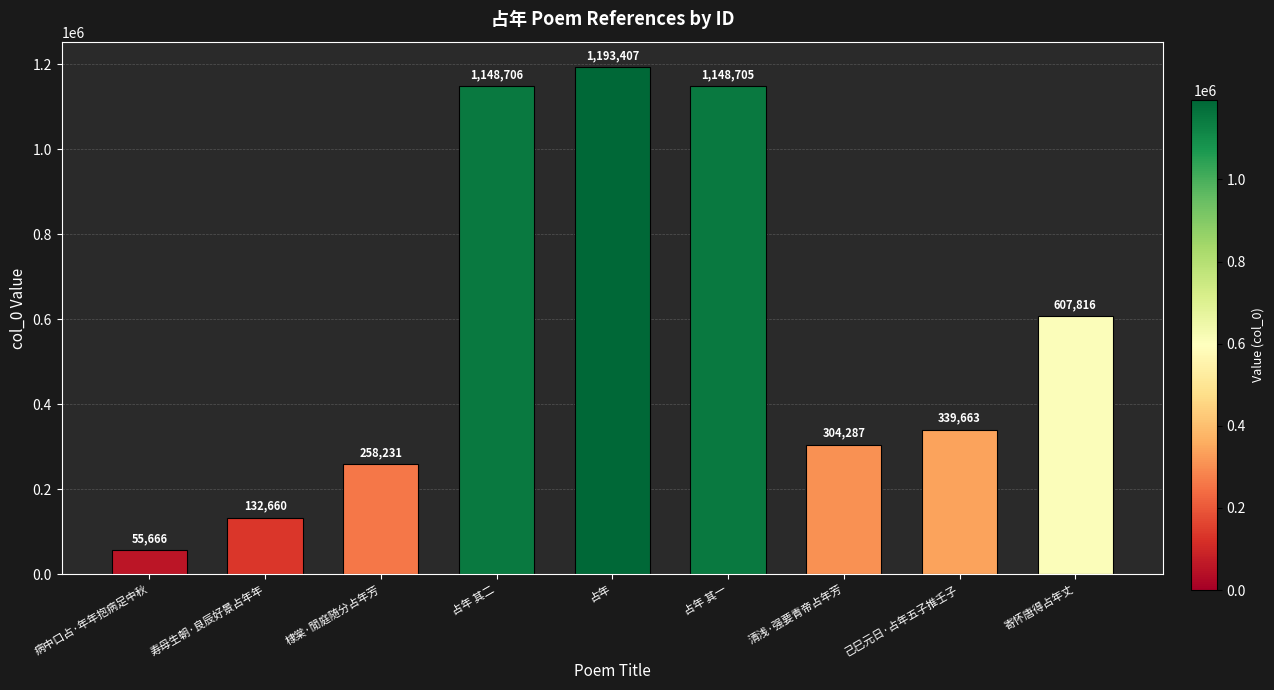

Reading left to right, transcribe all the data shown in this chart.

55666	132660	258231	1148706	1193407	1148705	304287	339663	607816